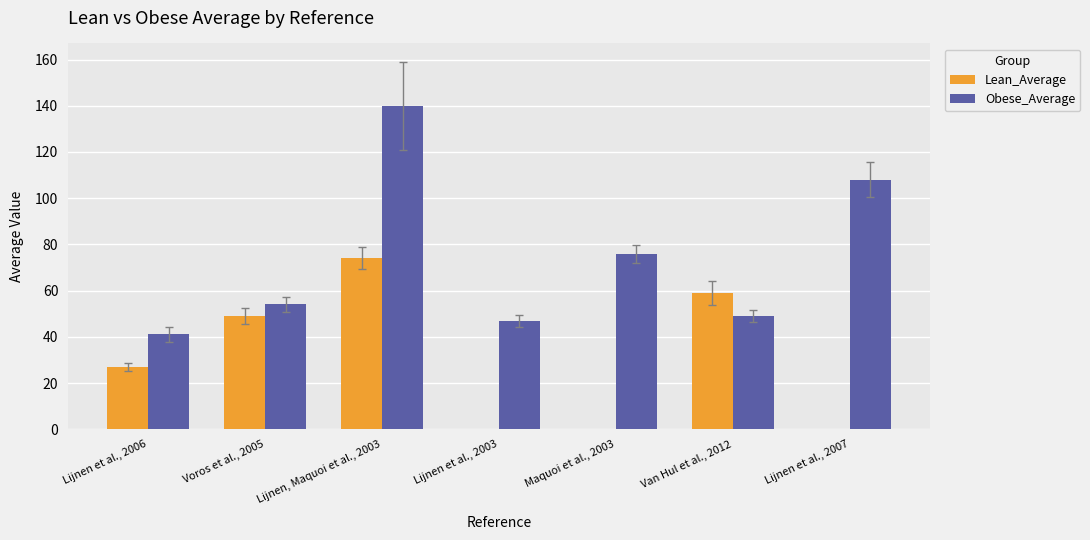

Rank the categories by Obese_Average value from highest to lowest.

Lijnen, Maquoi et al., 2003, Lijnen et al., 2007, Maquoi et al., 2003, Voros et al., 2005, Van Hul et al., 2012, Lijnen et al., 2003, Lijnen et al., 2006